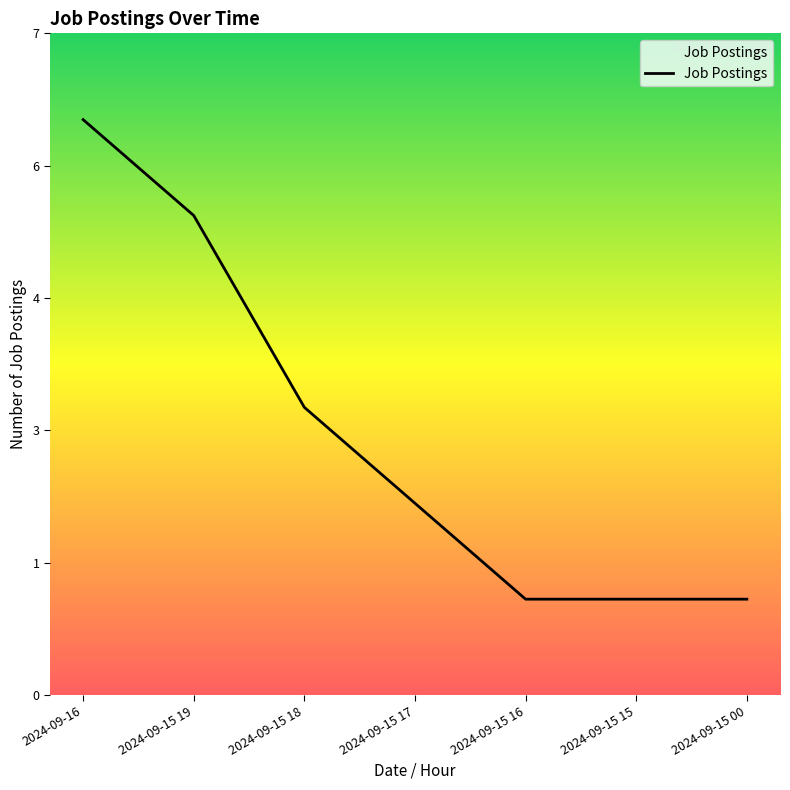

What is the difference between the values at 2024-09-15 18 and 2024-09-15 16?

2